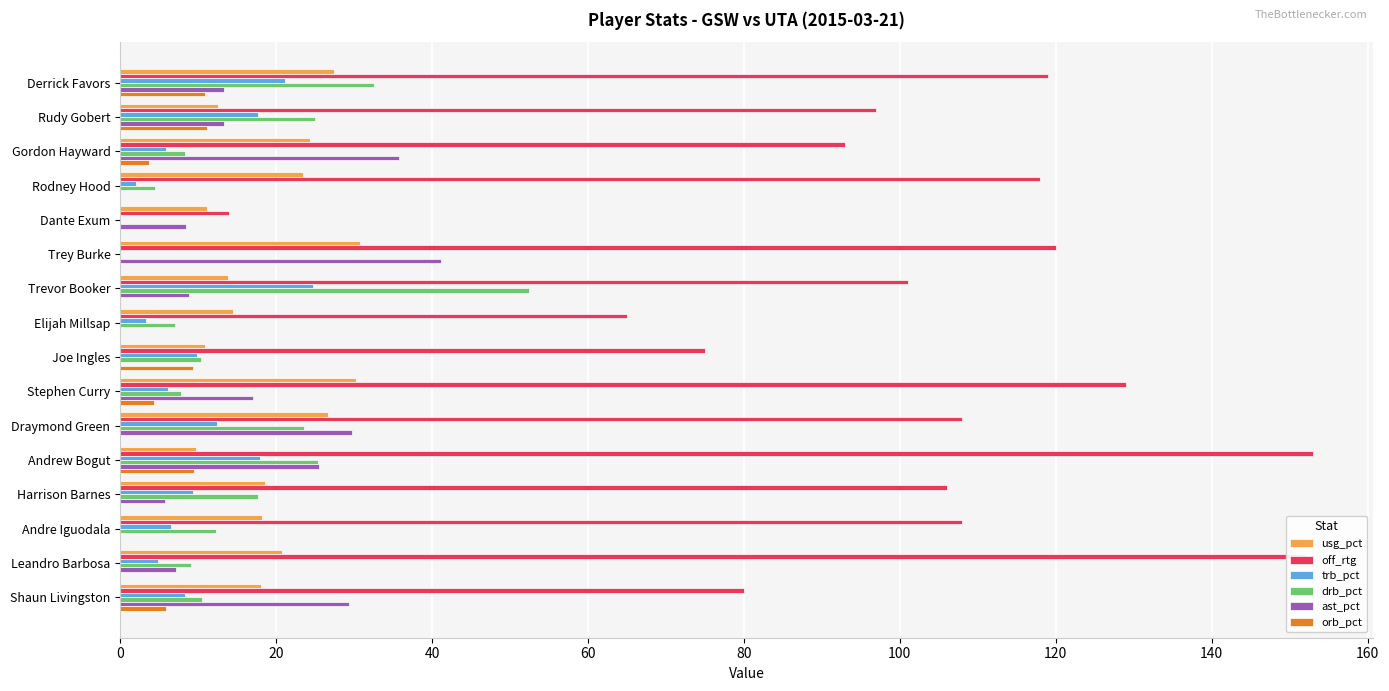

What is the sum of the drb_pct values at Joe Ingles and Stephen Curry?

18.2